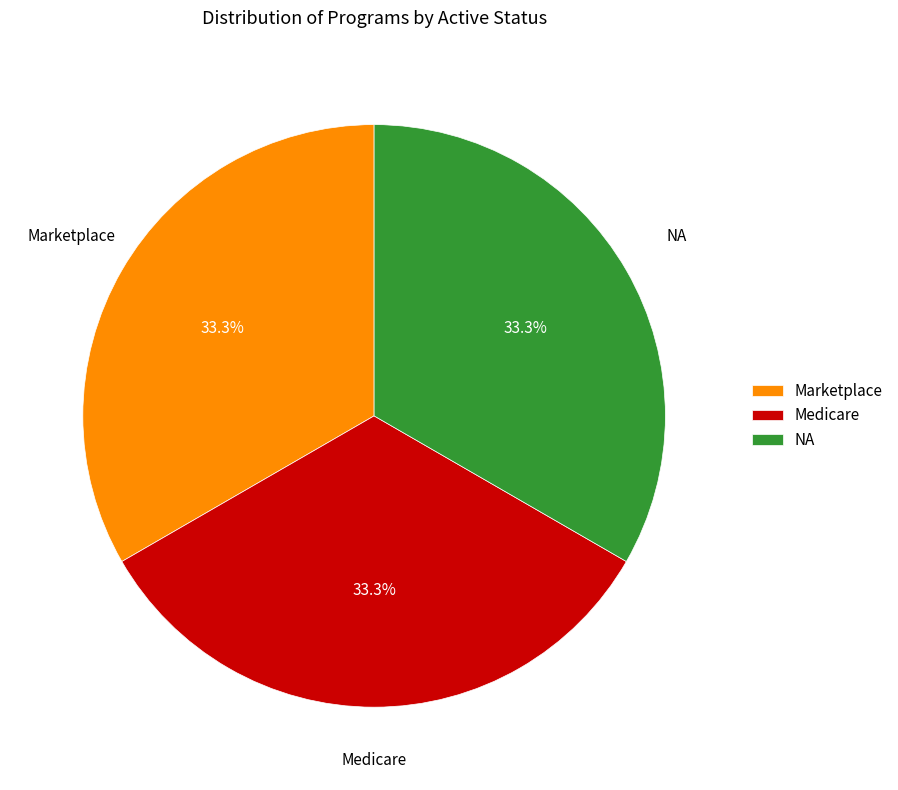

What is the ratio of the value at Medicare to the value at NA?

1.0